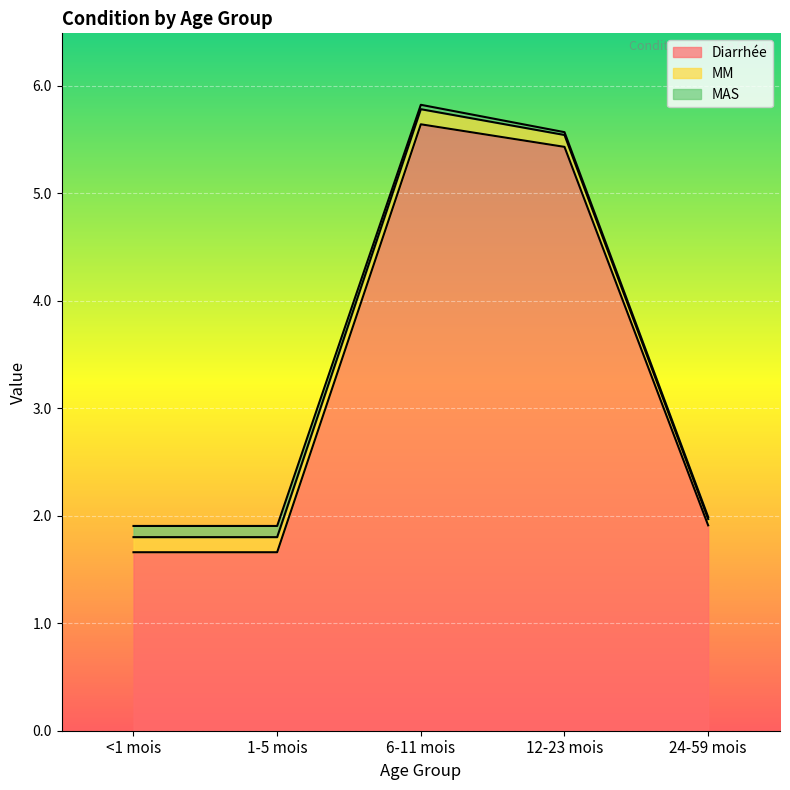

Which category has the lowest value in the MM series?

24-59 mois